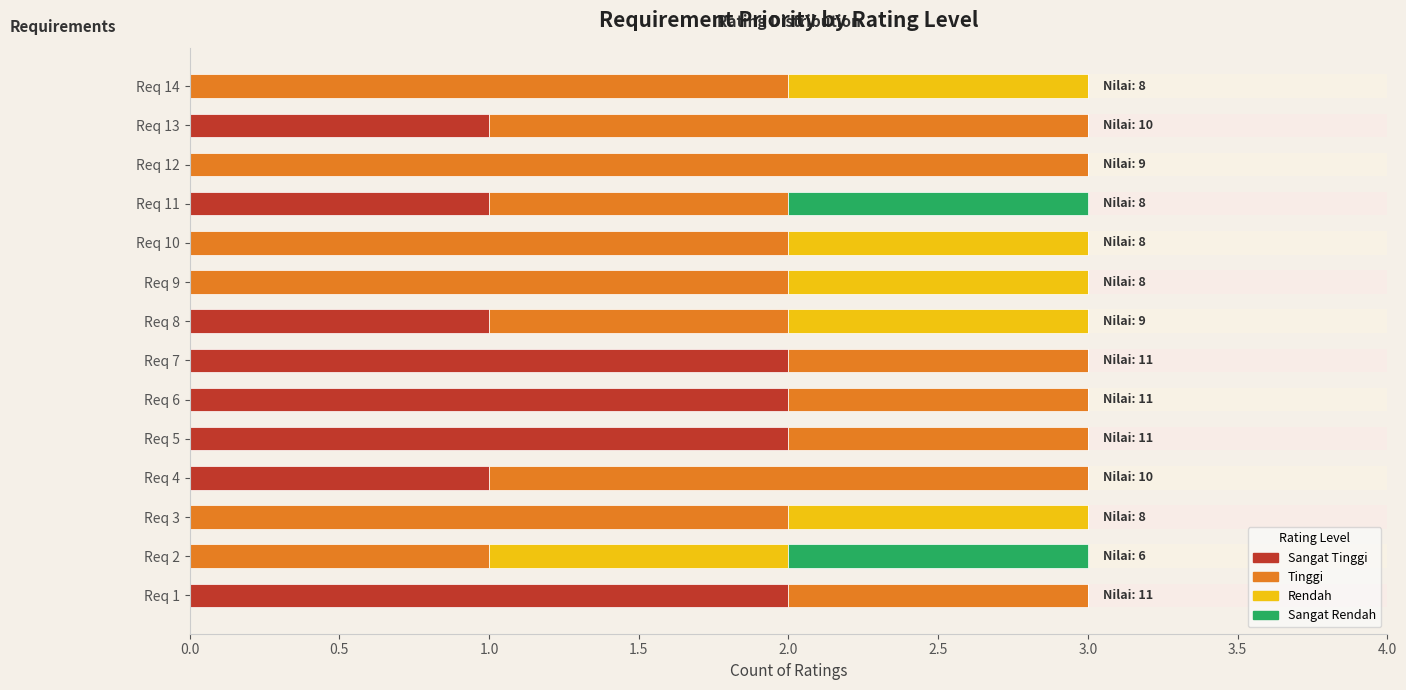

The Rendah series shows 0 at Req 6. True or false?

True